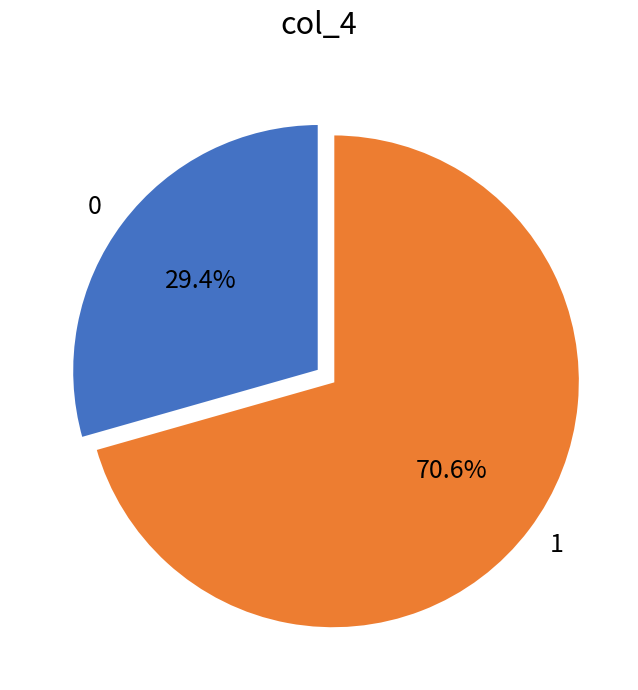

Combined, do 0 and 1 account for over 50%?

Yes